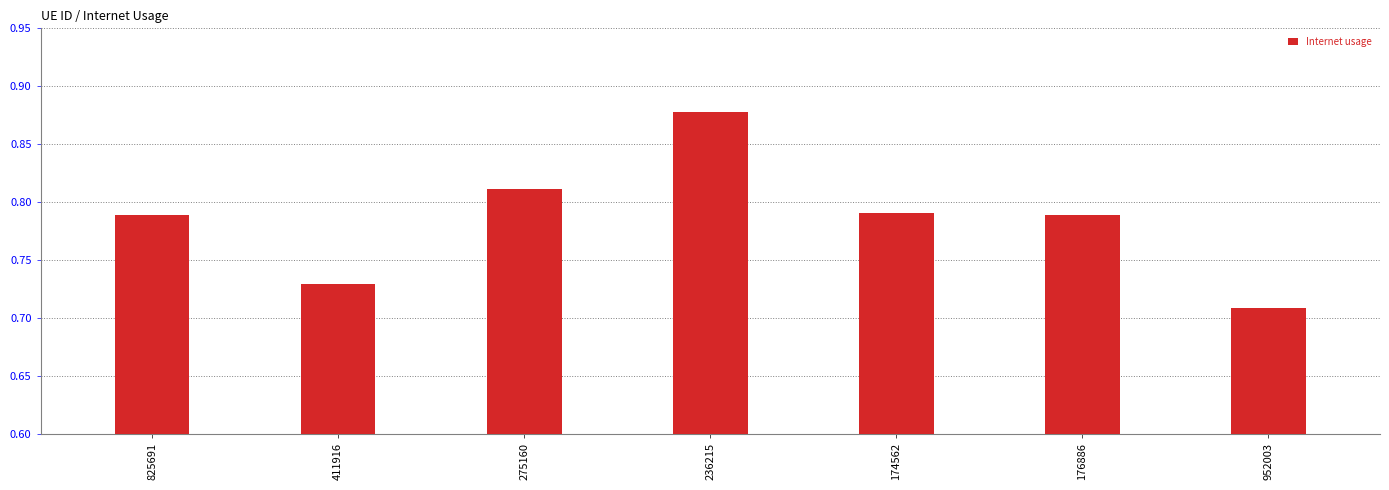

Which category has the lowest value across all series?

952003